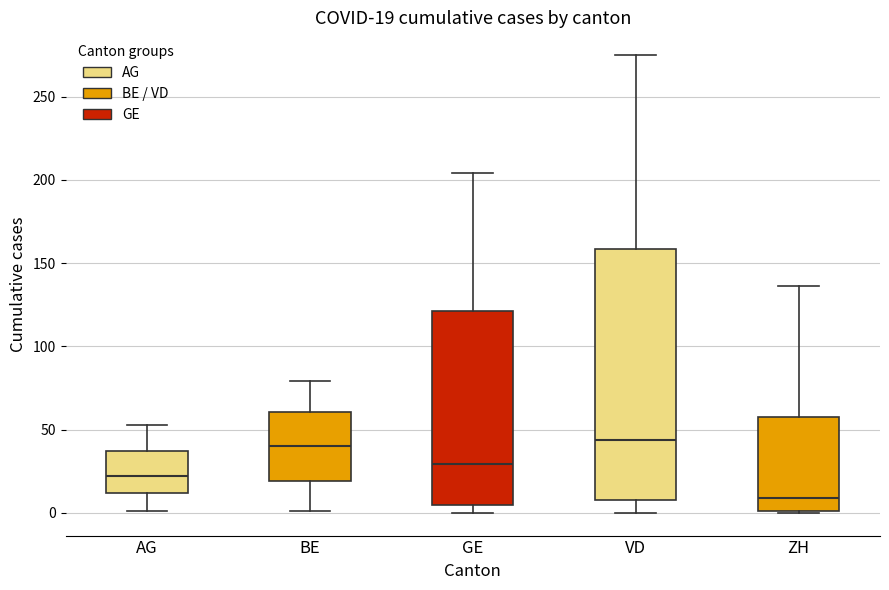

Which box is the tallest, from its lower edge to its upper edge?

VD